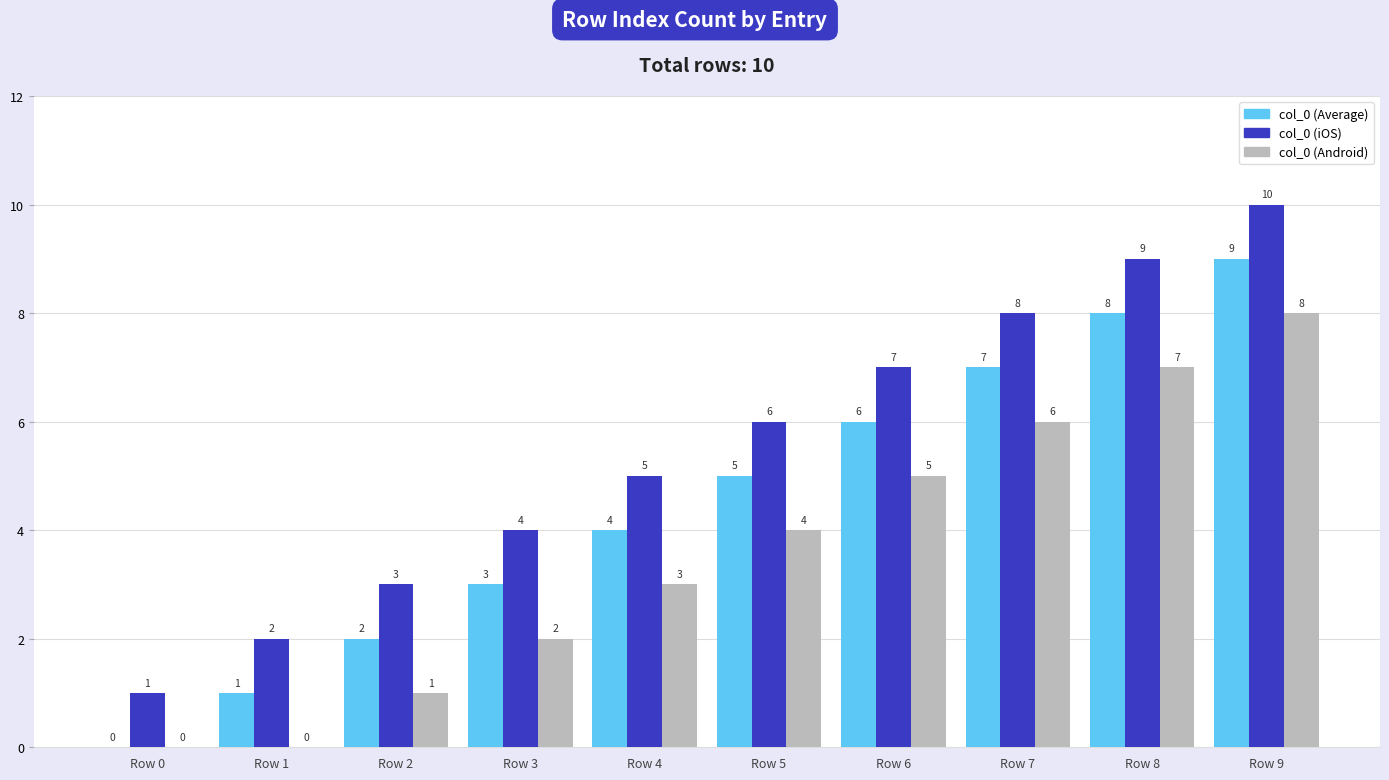

What is the greatest value displayed?

10